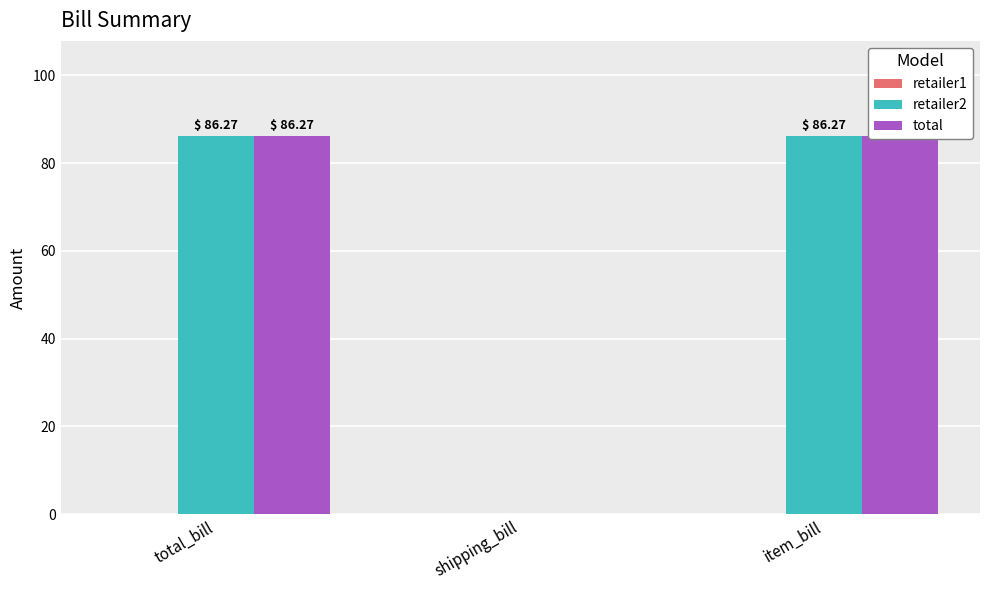

What is the highest value of the total series?

86.3